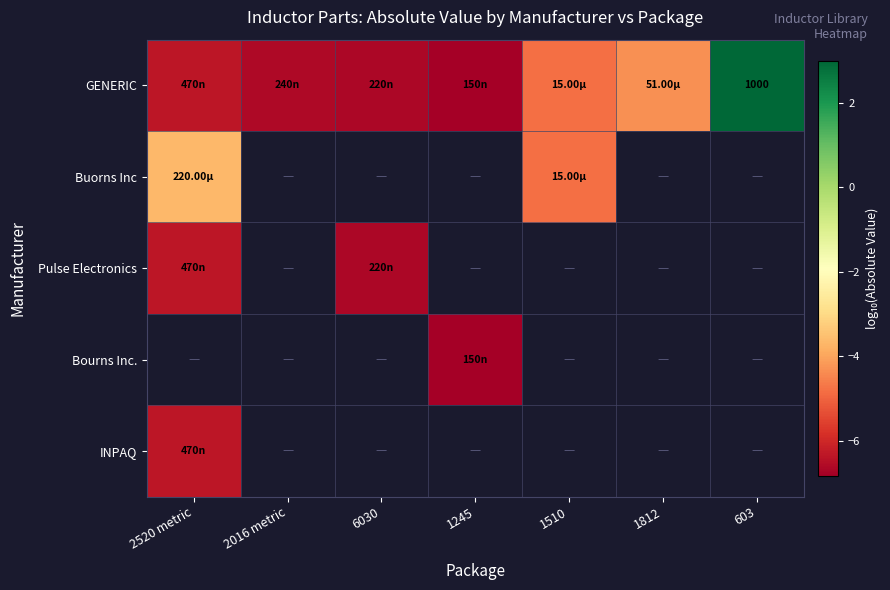

Count the number of data series in this chart.

5